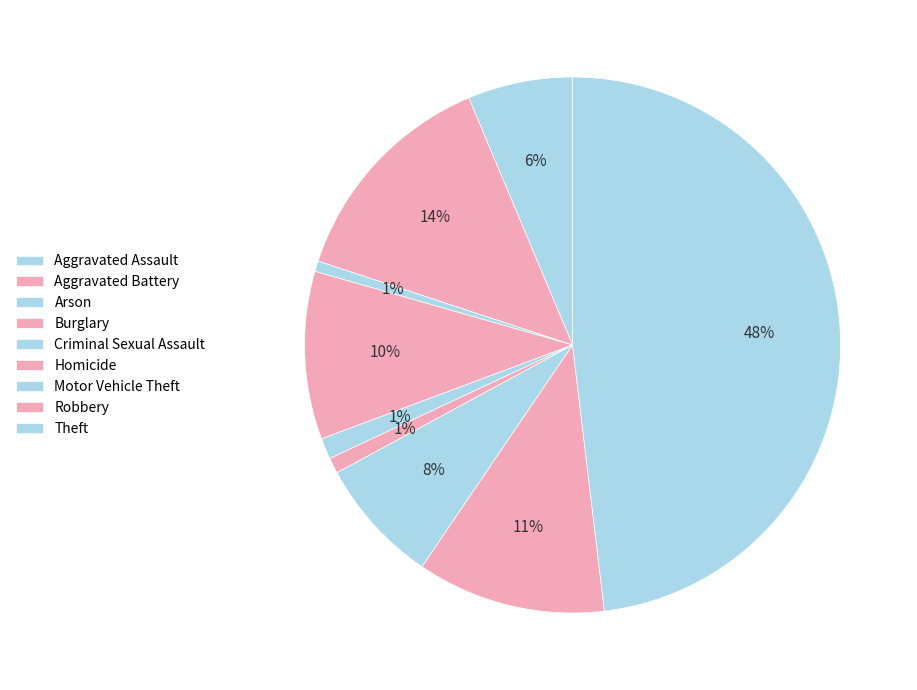

Count the number of slices in the pie.

9